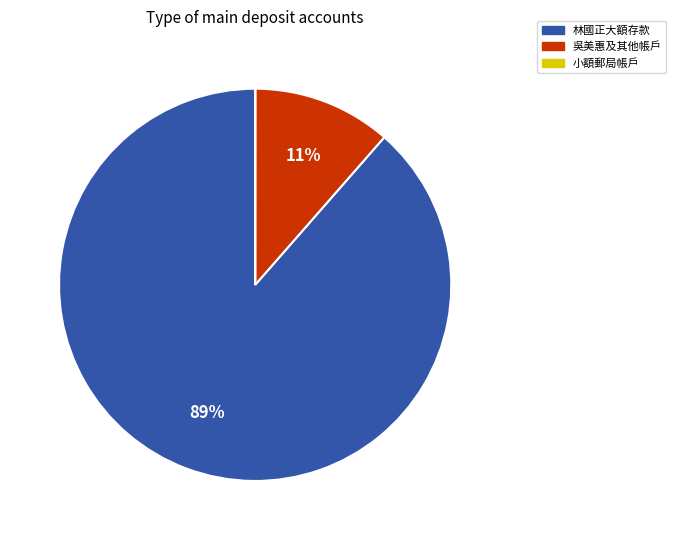

To the nearest percent, what is the average slice percentage?

33%